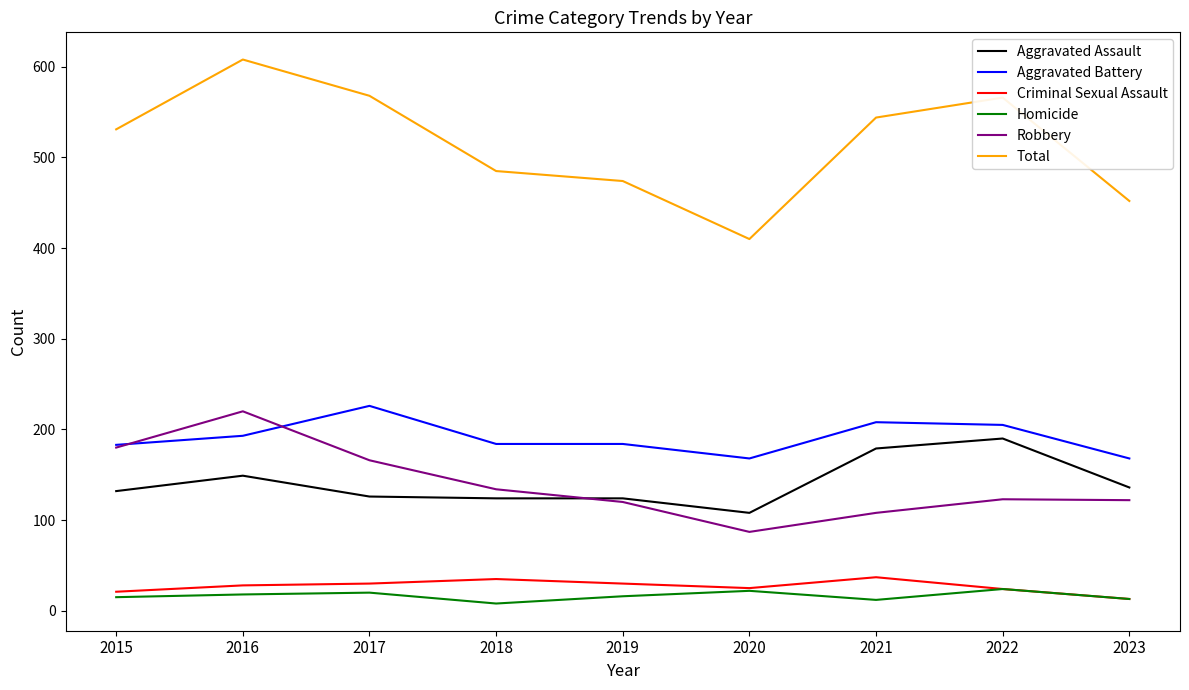

True or false: Homicide has more than 1 interior local peaks.

True